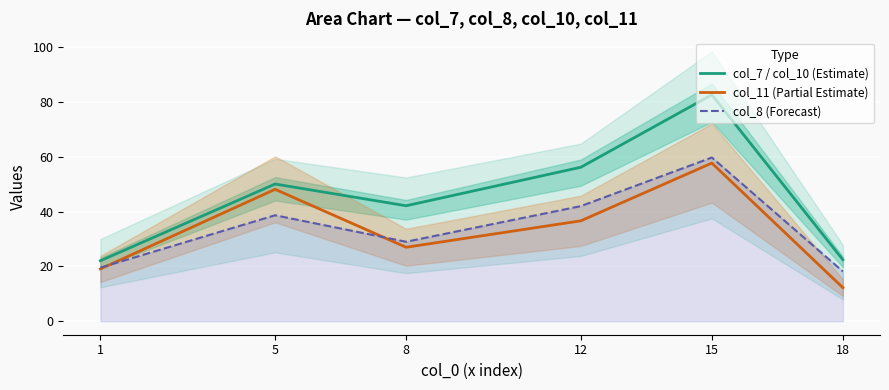

What is the spread (max minus min) of values at 15?

24.9